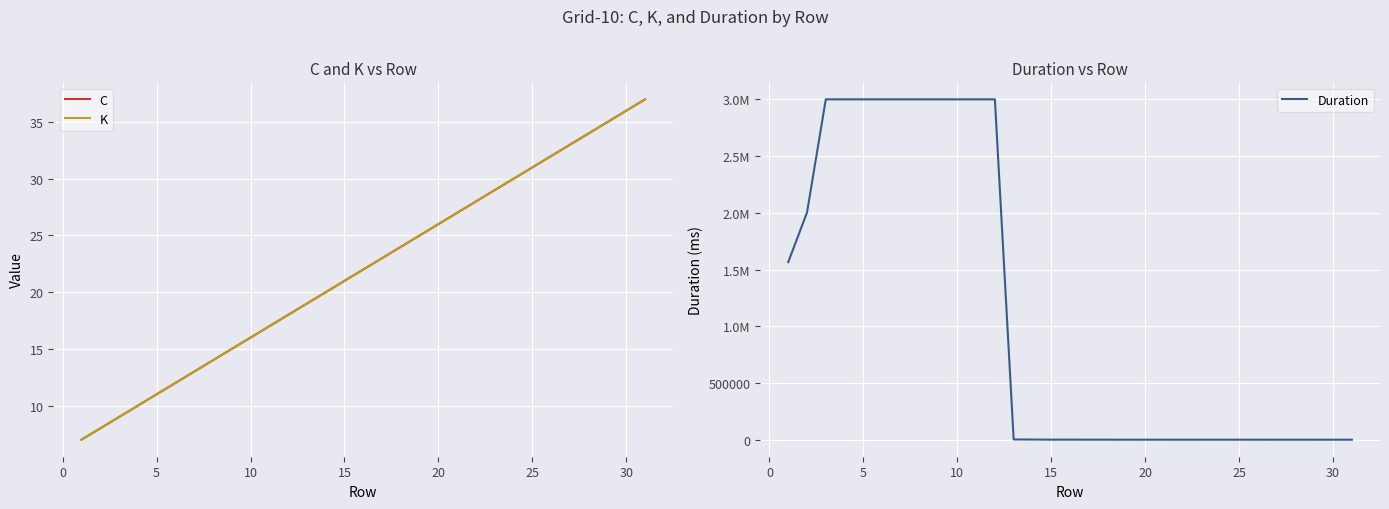

Reading left to right, extract all data points from this chart.

C: 7	8	9	10	11	12	13	14	15	16	17	18	19	20	21	22	23	24	25	26	27	28	29	30	31	32	33	34	35	36	37
K: 7	8	9	10	11	12	13	14	15	16	17	18	19	20	21	22	23	24	25	26	27	28	29	30	31	32	33	34	35	36	37
Duration: 1565954	2003818	3001080	3001098	3001077	3001080	3001040	3001074	3001054	3001054	3001038	3001072	2181	1452	385	505	255	294	133	194	134	124	83	114	90	65	61	227	29	32	53